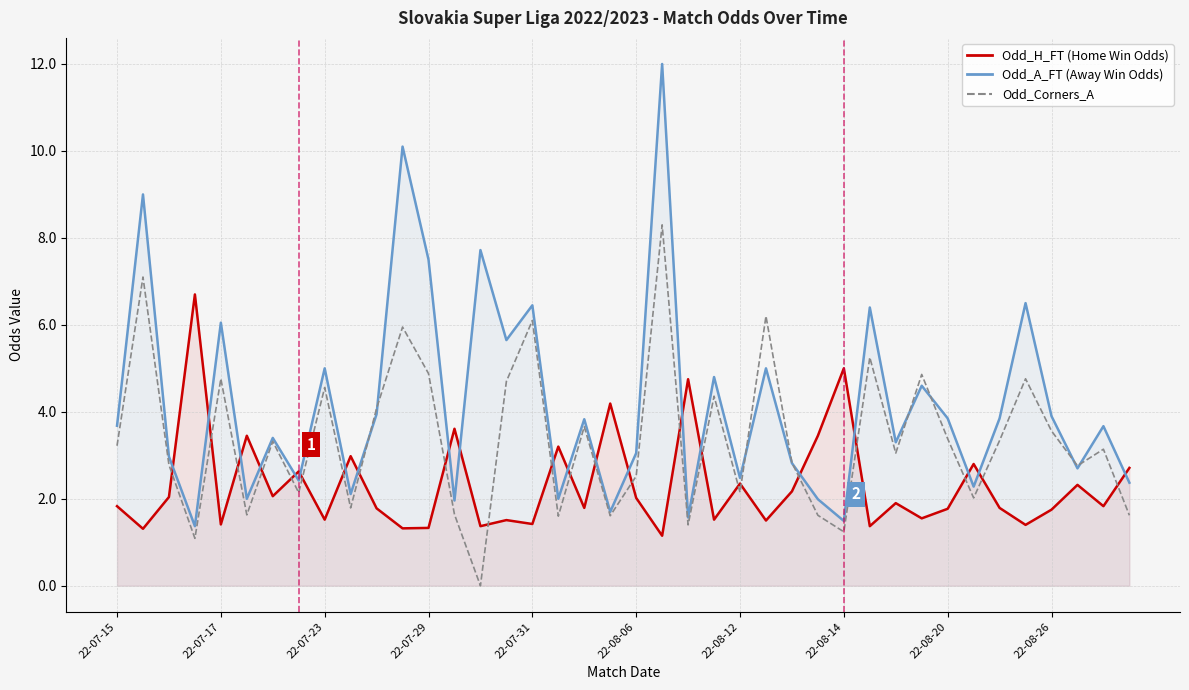

What is the difference between the second highest and minimum values in the Odd_H_FT series?

3.9